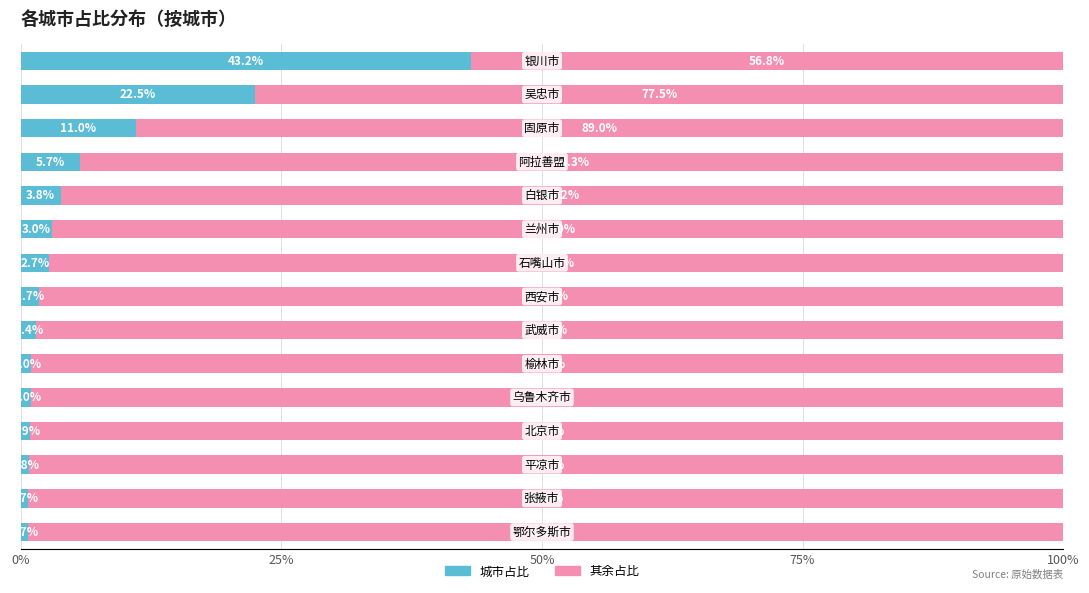

How many series are shown in this chart?

2